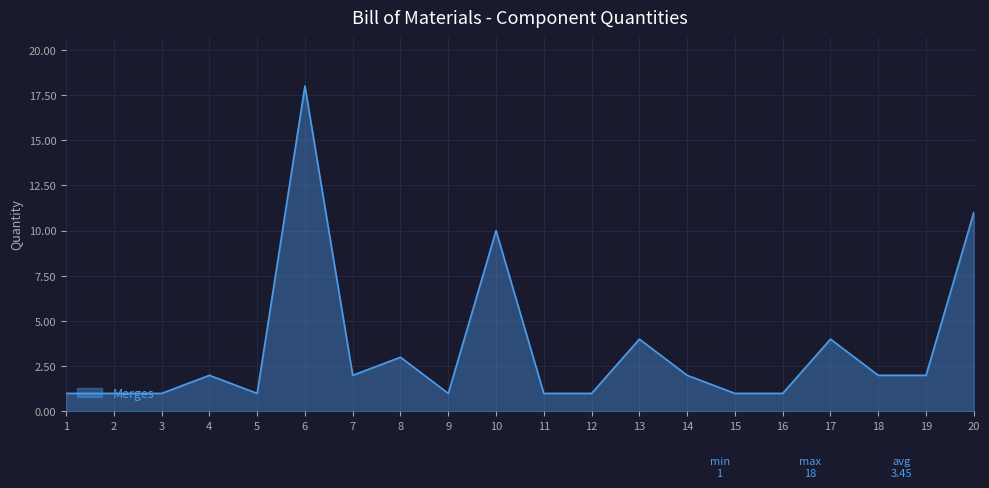

What is the difference between the values at 4 and 3?

1